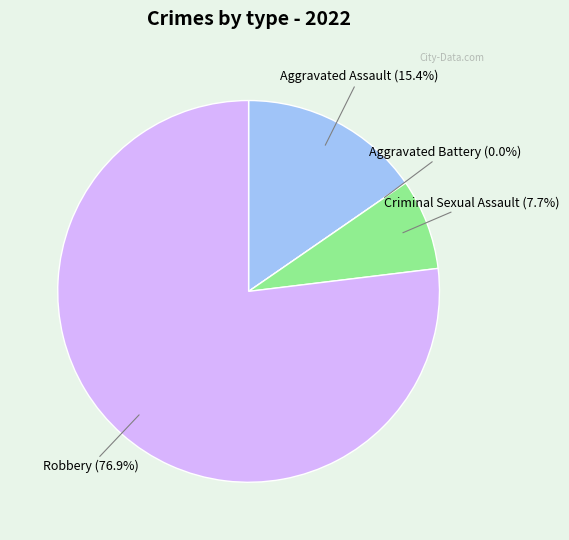

To the nearest percent, what is the difference between the largest and smallest slice percentages?

77%